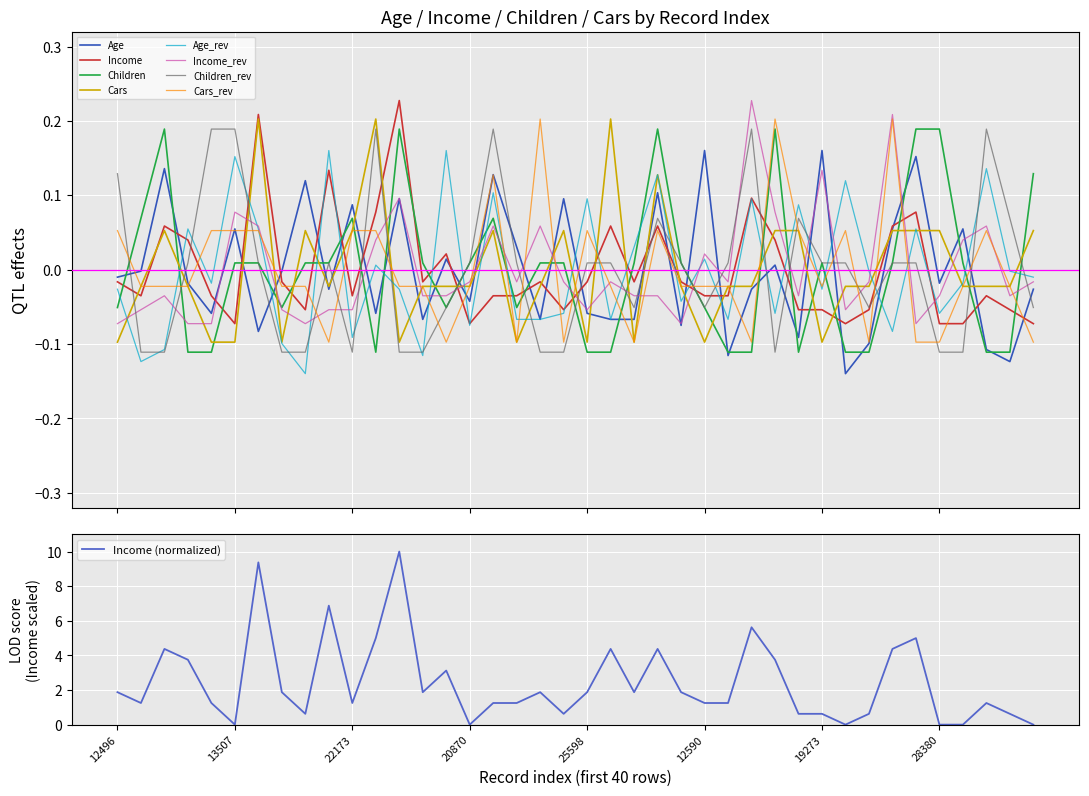

What is the value of the Cars point at the 23rd from the left?

-0.1